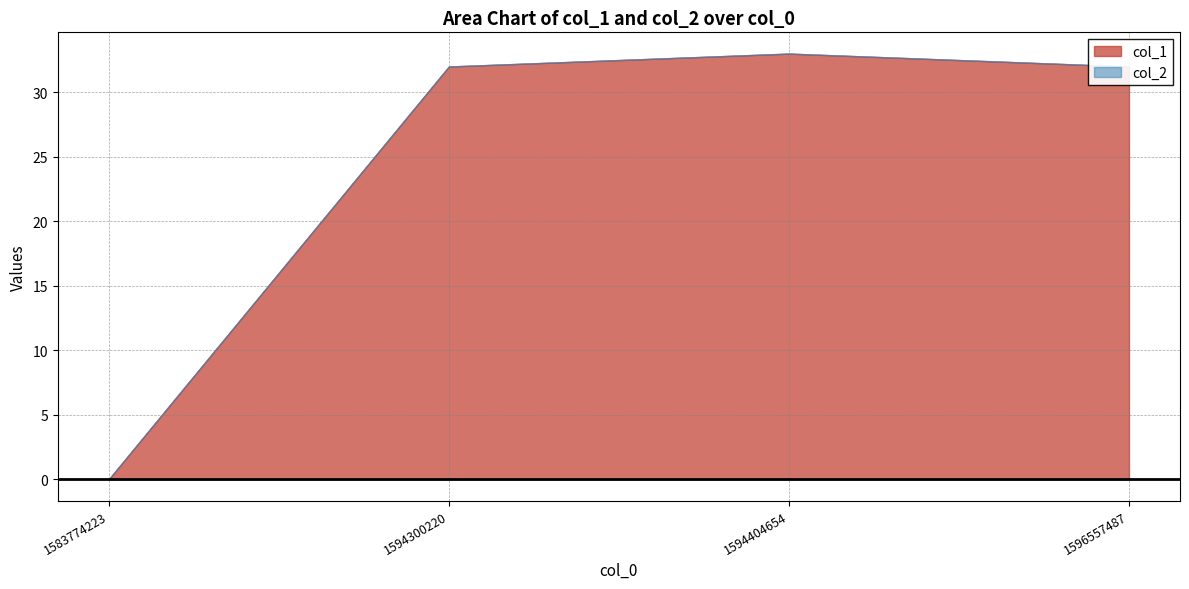

How many distinct data groups are displayed?

2